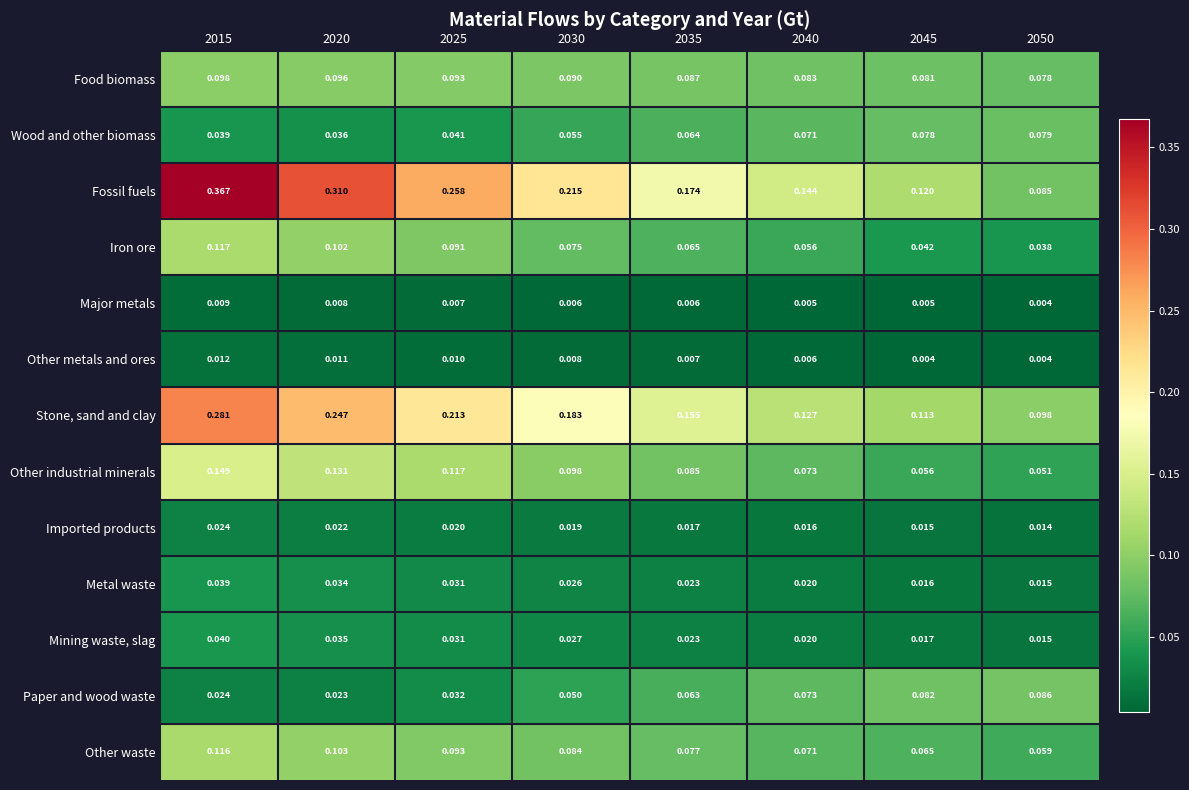

Which series has the largest total across all categories?

Fossil fuels